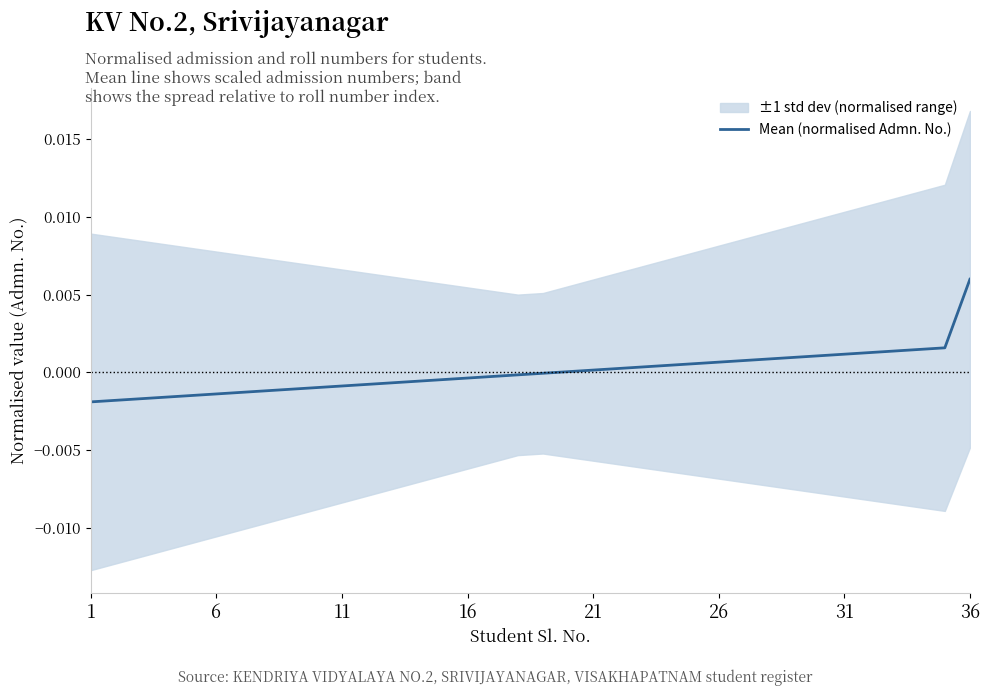

Which category has the highest value in the Mean (normalised Admn. No.) series?

36